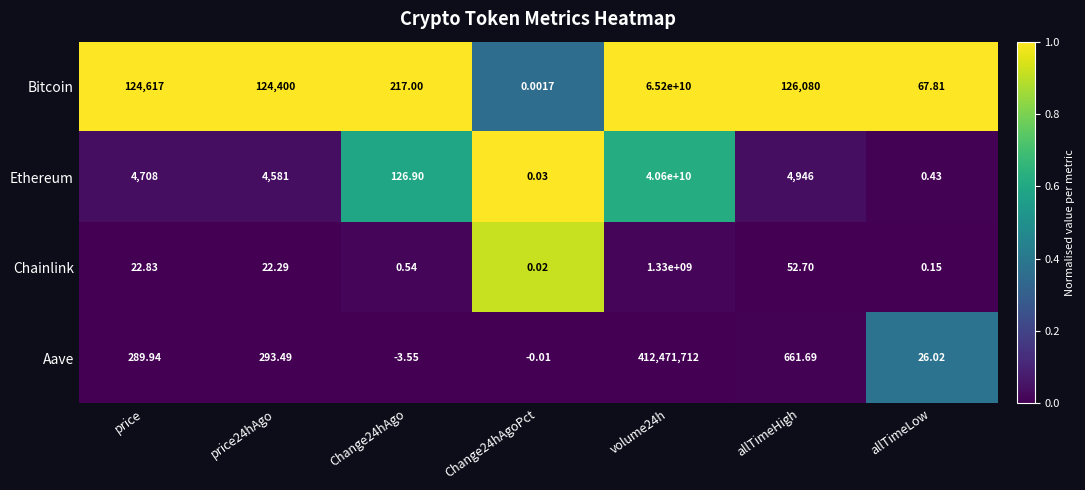

Which series has the largest total across all categories?

Bitcoin